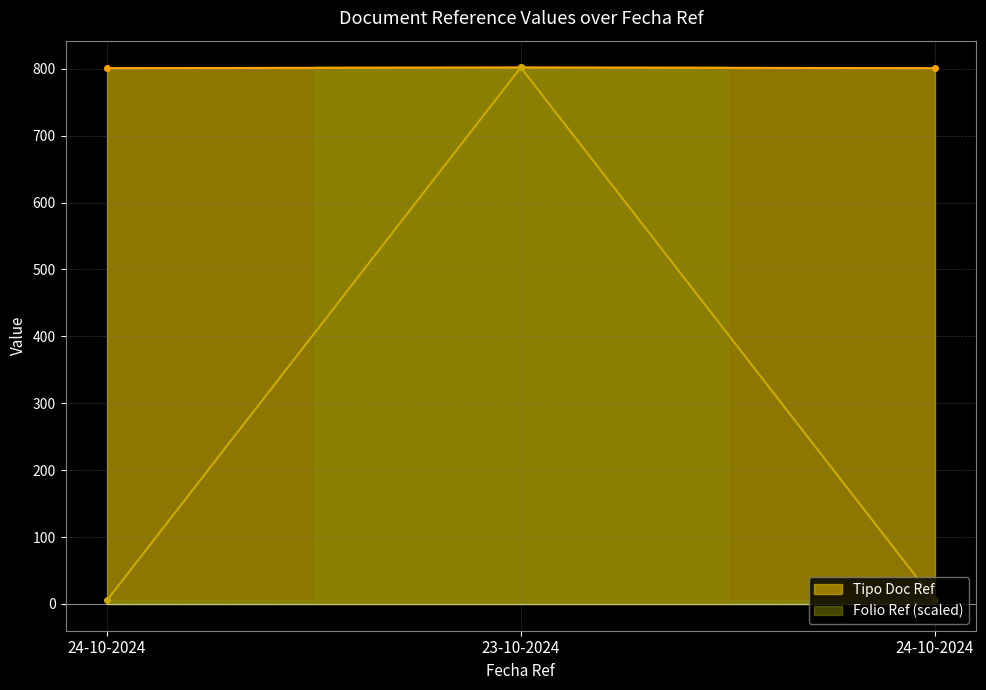

Is it true that Folio Ref equals 9.1 at 24-10-2024?

False